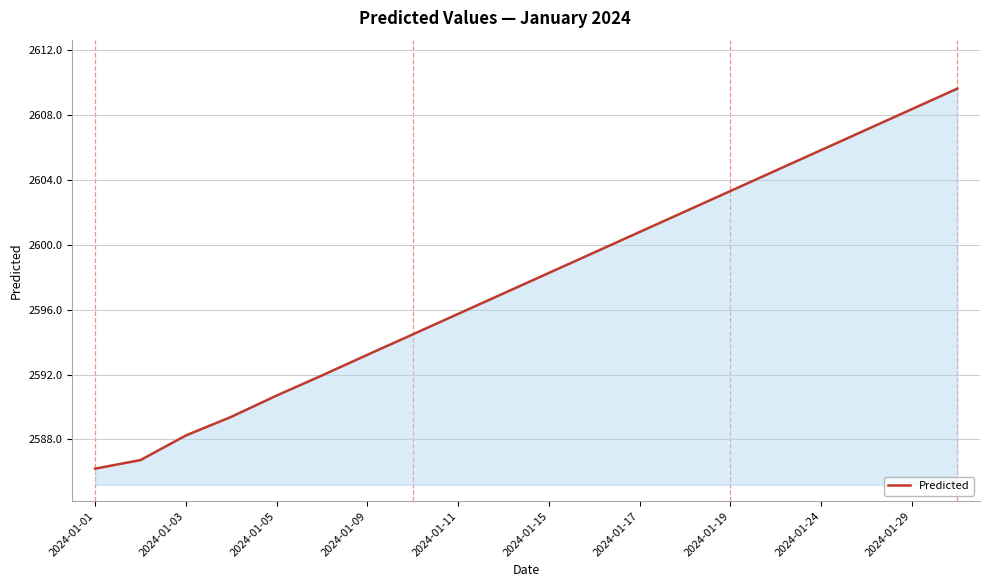

What is the maximum value shown in the chart?

2609.6